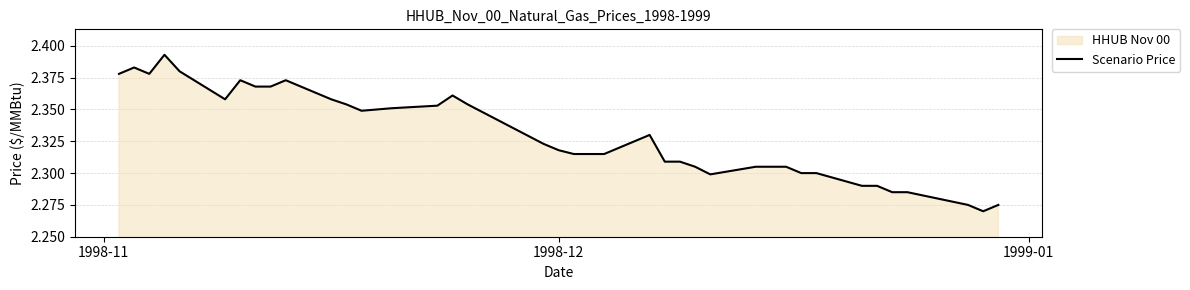

How many lines are shown in the chart?

1